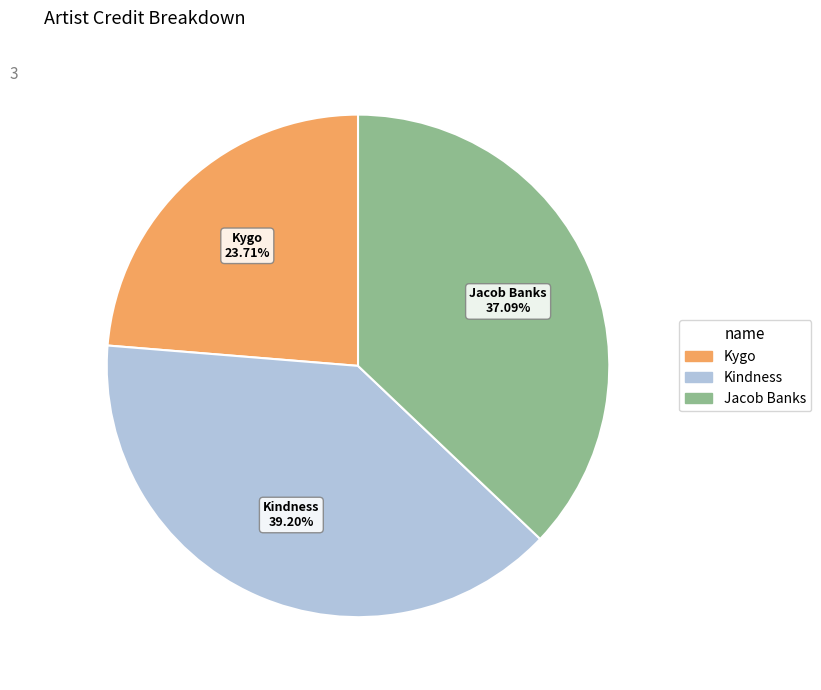

Is Kindness the majority of the pie?

No